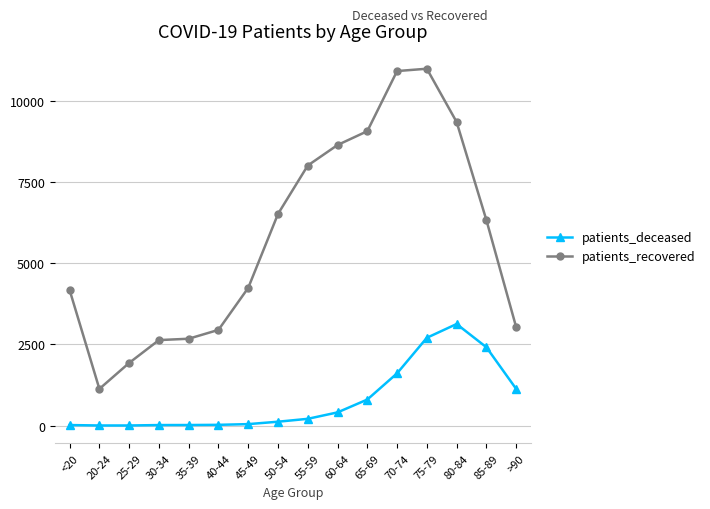

True or false: patients_recovered and patients_deceased cross at least once.

False